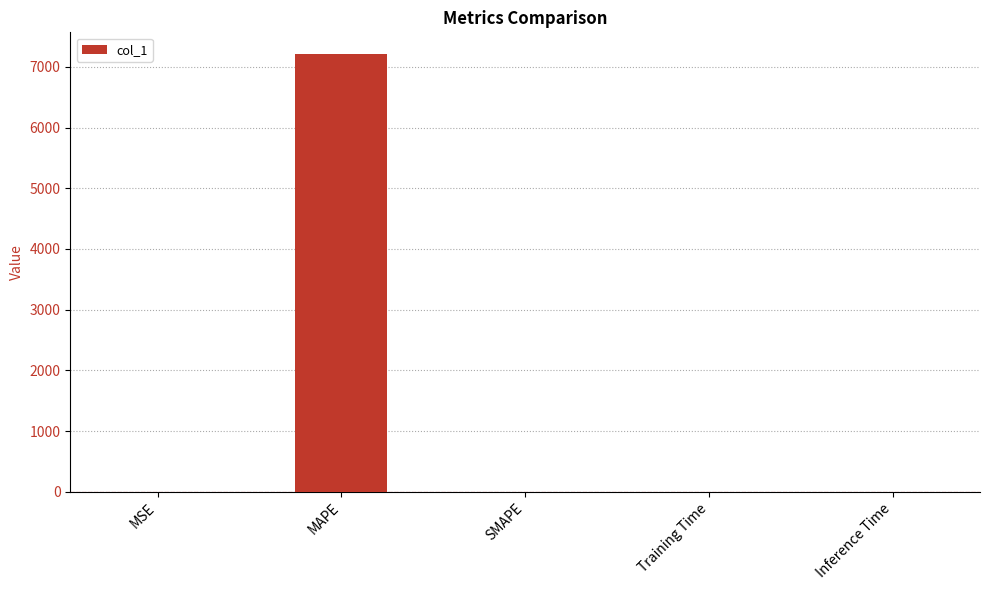

What is the greatest value displayed?

7207.6